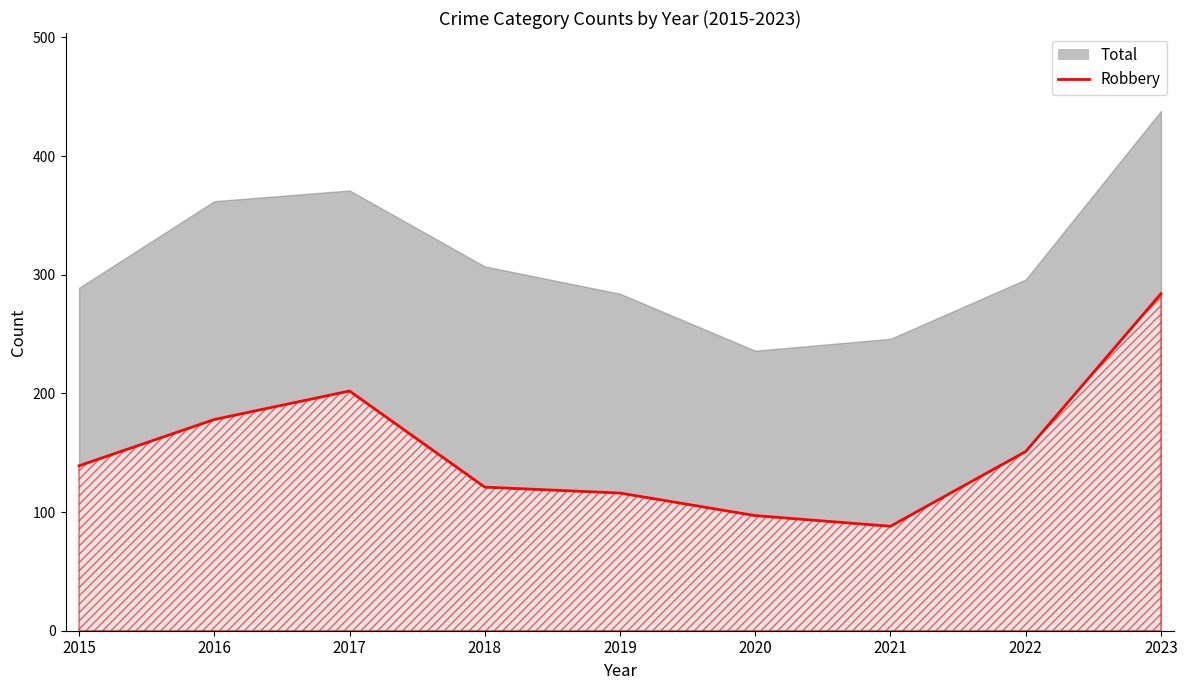

List the labels in order of value, smallest first.

2021, 2020, 2019, 2018, 2015, 2022, 2016, 2017, 2023